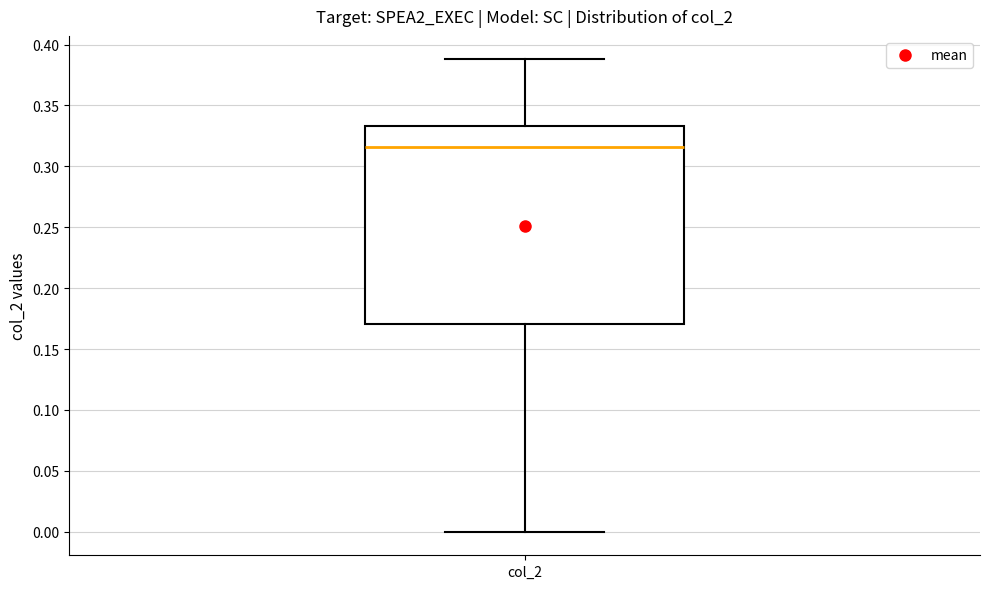

Transcribe this box plot: give where the median line is, the range the box spans, and where the two whiskers end, as read against the y-axis. The values are not printed on the chart, so give them approximately, as read against the axis.

median 0.315, box 0.170 to 0.335, whiskers 0.000 to 0.390